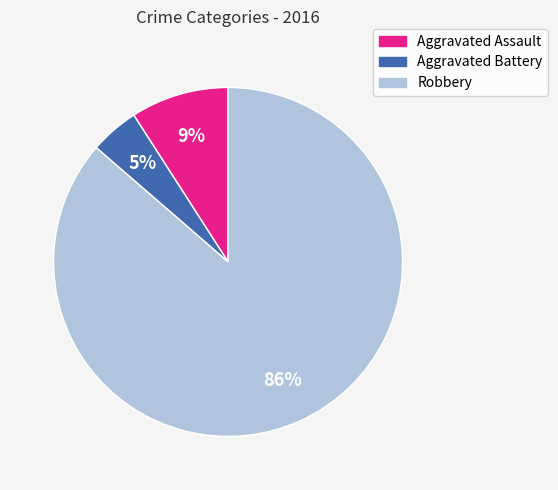

How many slices are in this pie chart?

3